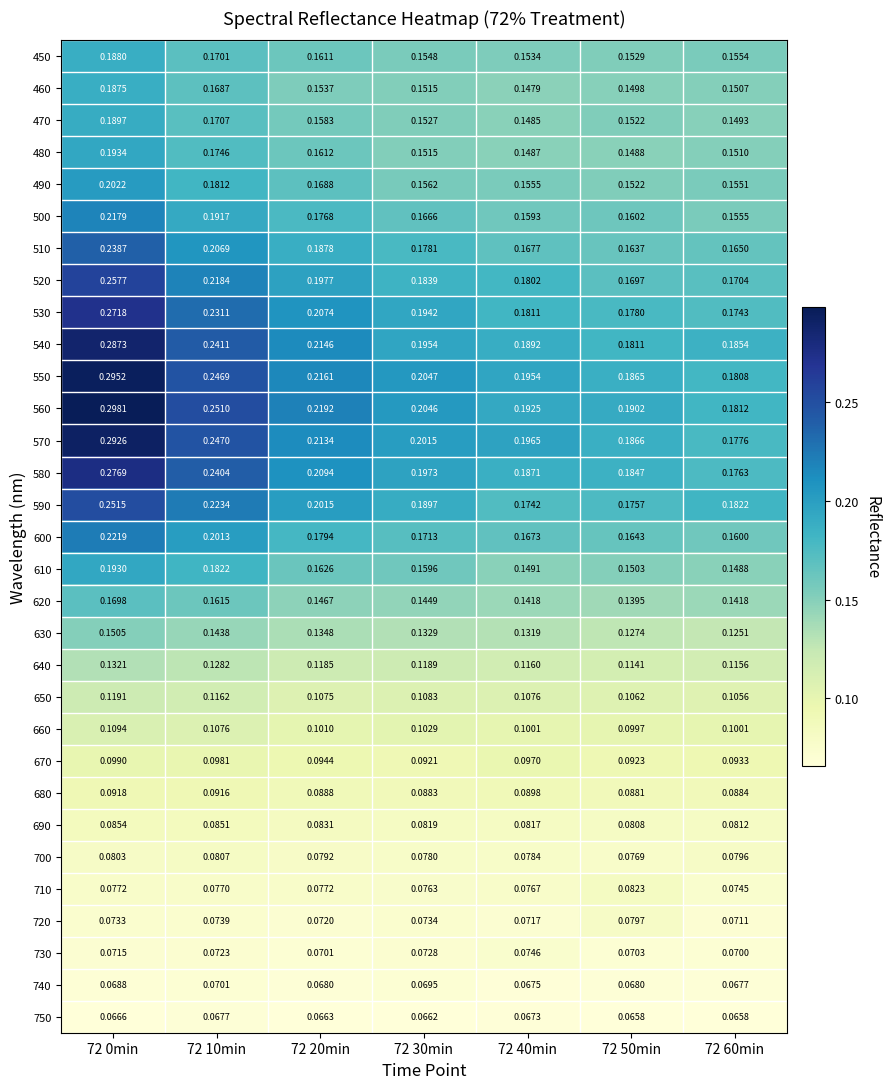

Rank the series at 72 40min from highest to lowest value.

570, 550, 560, 540, 580, 530, 520, 590, 510, 600, 500, 490, 450, 610, 480, 470, 460, 620, 630, 640, 650, 660, 670, 680, 690, 700, 710, 730, 720, 740, 750